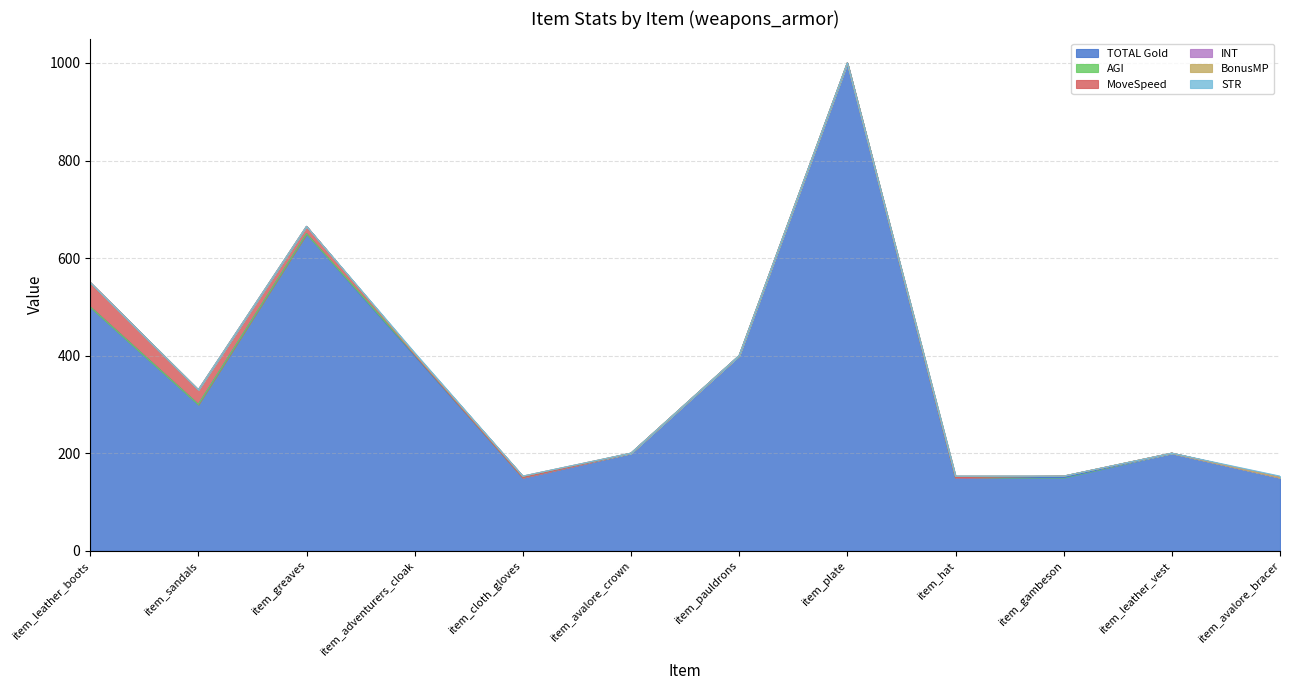

Reading left to right, what are all the values shown in this chart?

TOTAL Gold: 500	300	650	400	150	200	400	1000	150	150	200	150
AGI: 0	0	0	2	0	0	0	0	0	3	0	0
MoveSpeed: 50	30	15	0	0	0	0	0	0	0	0	0
INT: 0	0	0	2	3	0	0	0	3	0	0	0
BonusMP: 0	0	0	0	0	0	0	0	0	0	0	0
STR: 0	0	0	2	0	0	0	0	0	0	0	3